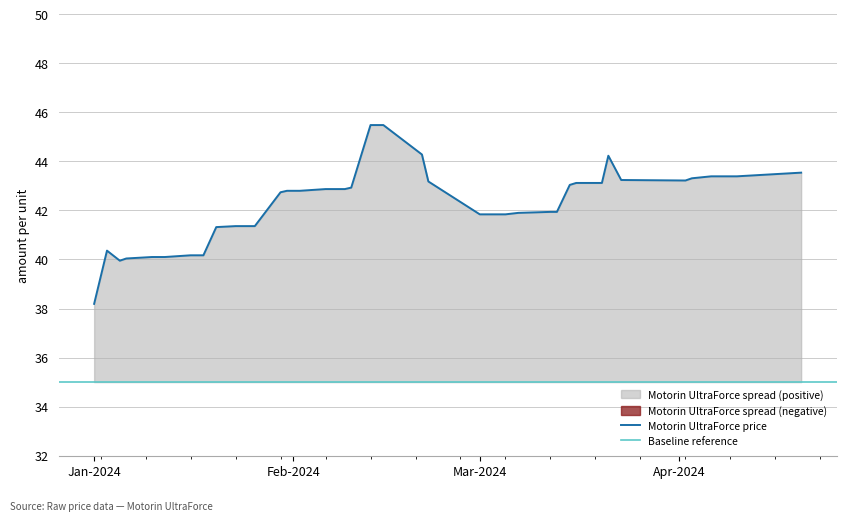

What is the minimum value shown in the chart?

38.2